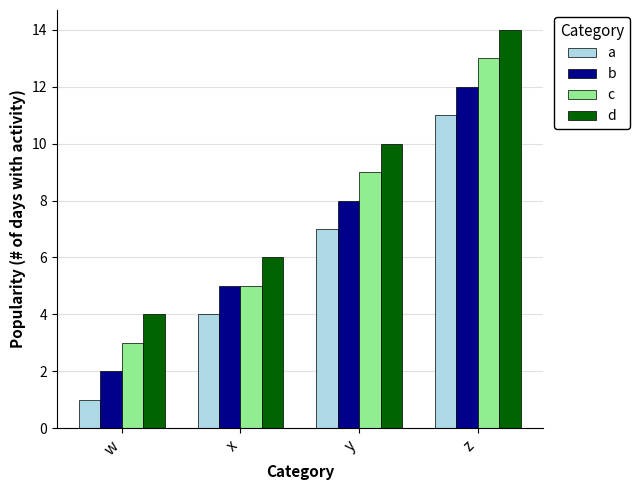

What is the total value across all series at y?

34